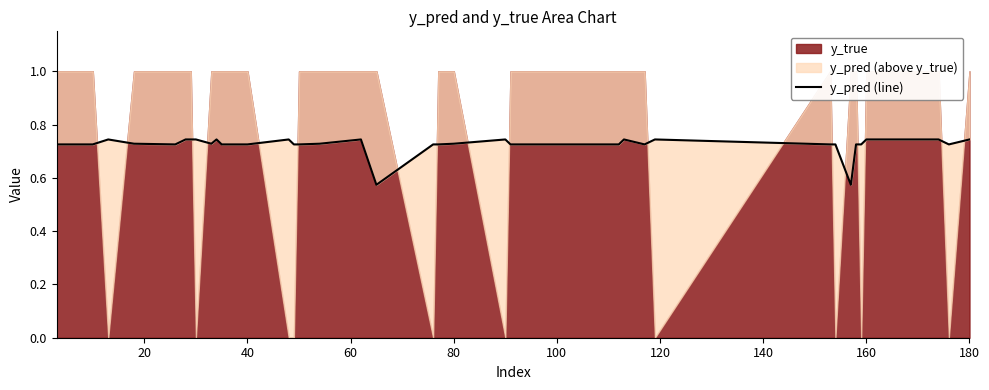

Is it true that the value at 80 is 0.7?

True